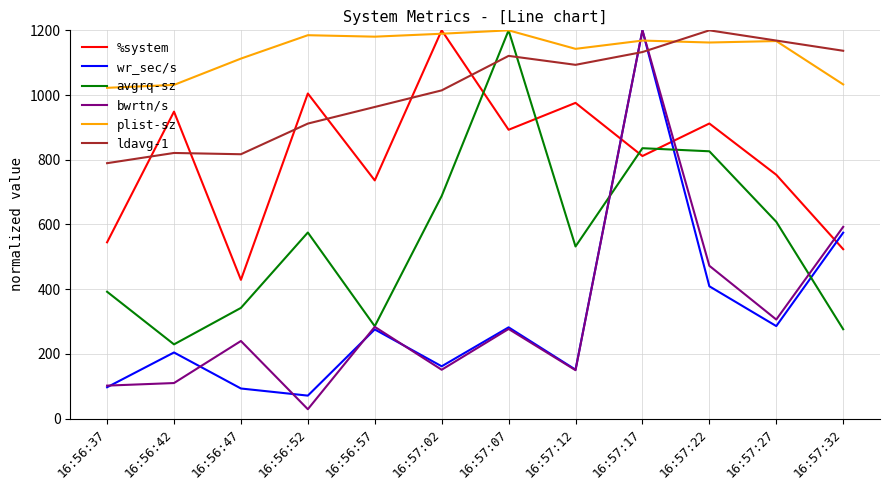

How many lines are shown in the chart?

6